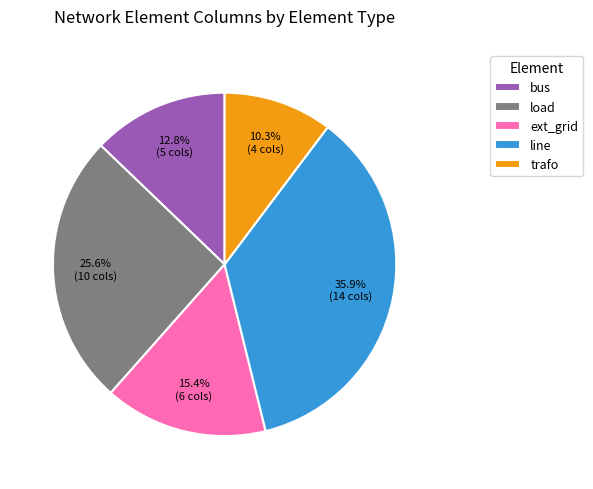

Which slice is the largest?

line